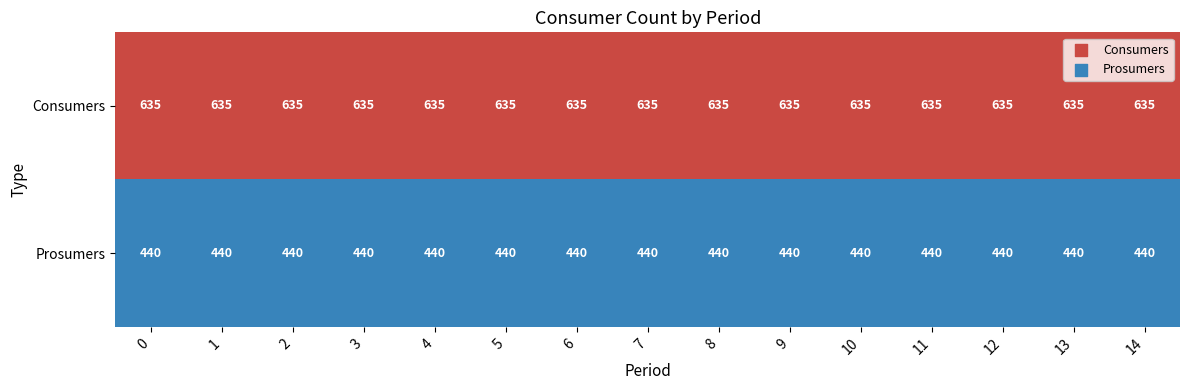

How many data points does each series have?

15